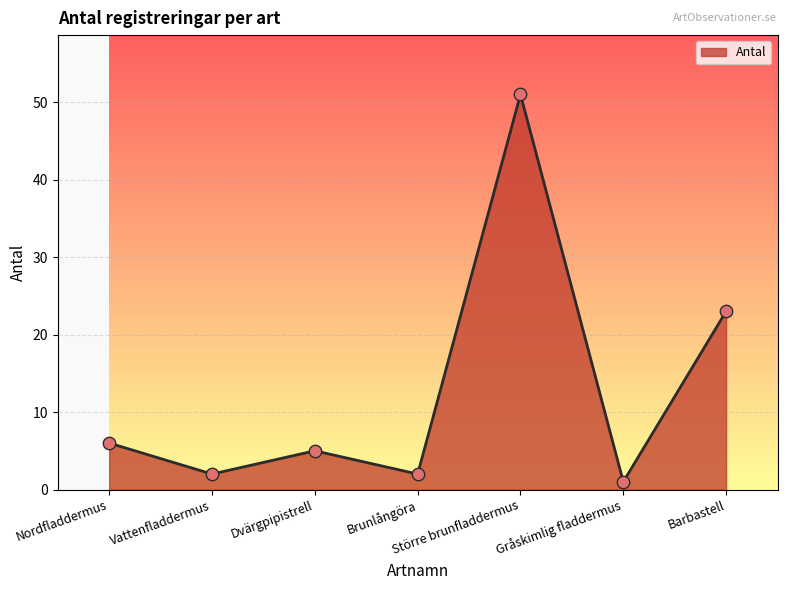

Between Större brunfladdermus and Vattenfladdermus, which is larger?

Större brunfladdermus